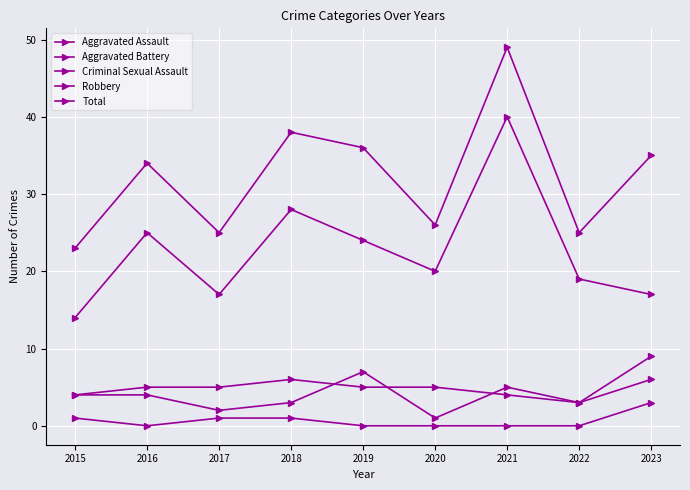

How many lines are shown in the chart?

5